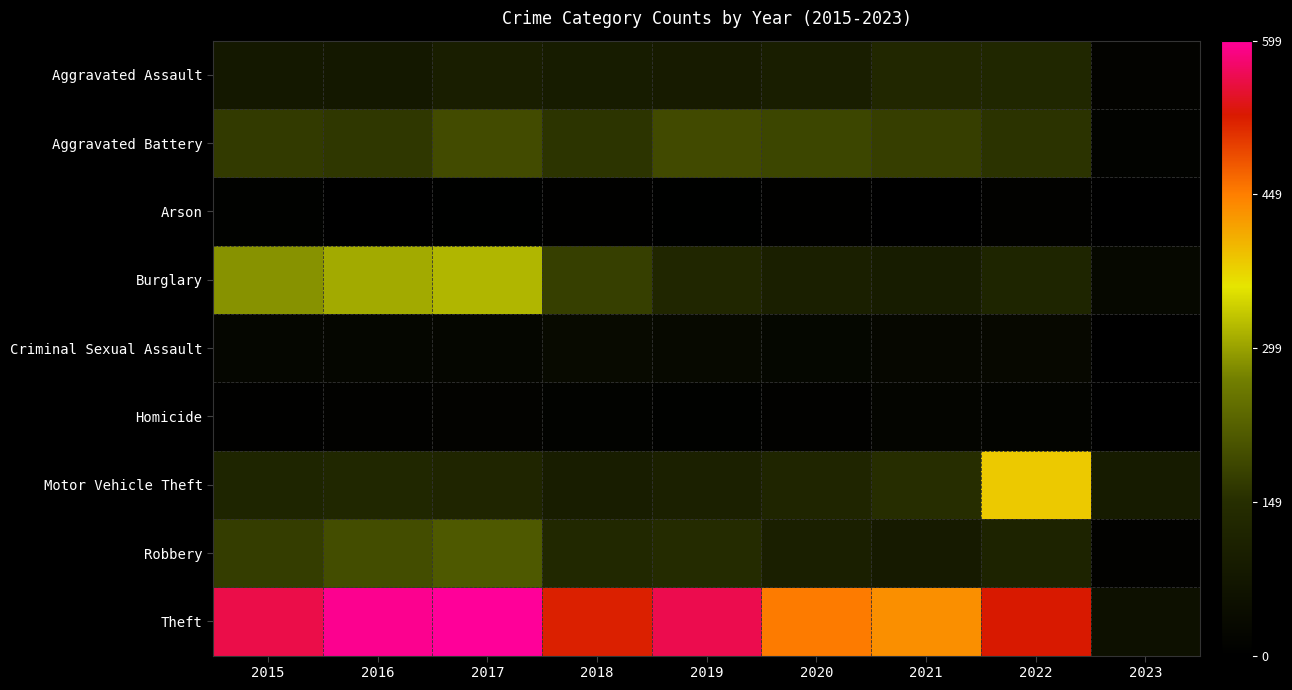

Which series has the largest total across all categories?

Theft